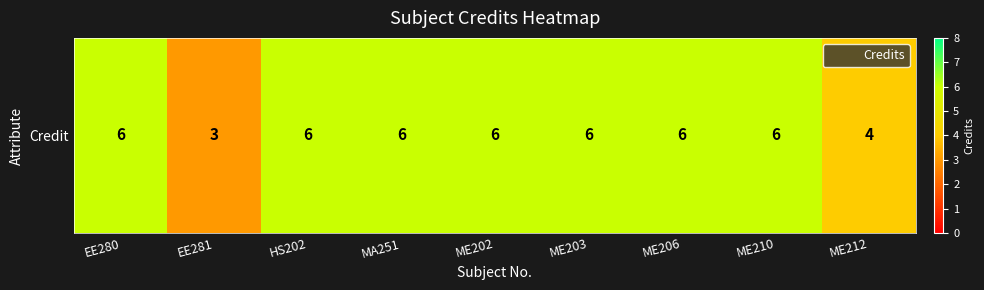

Where is the data nearest to the value 4?

ME212